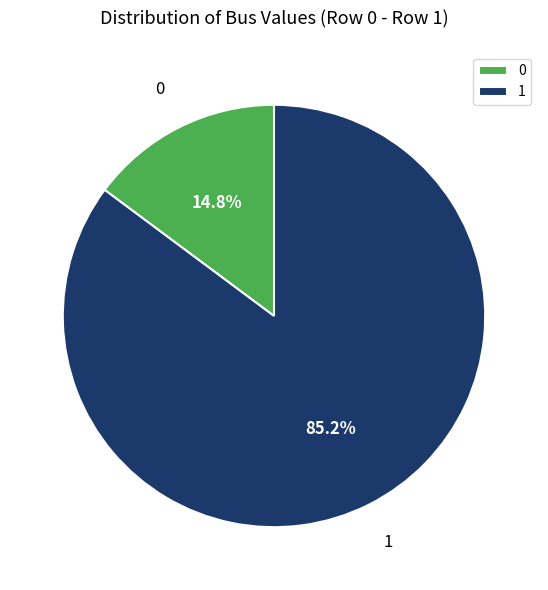

True or false: 0 accounts for 15% of the total.

True